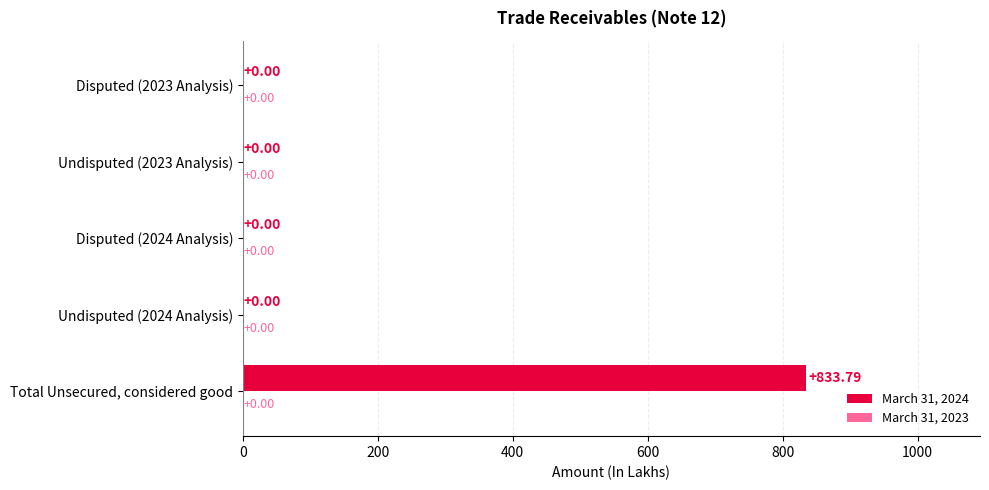

What is the change in value from Total Unsecured, considered good to Disputed (2024 Analysis)?

-833.8